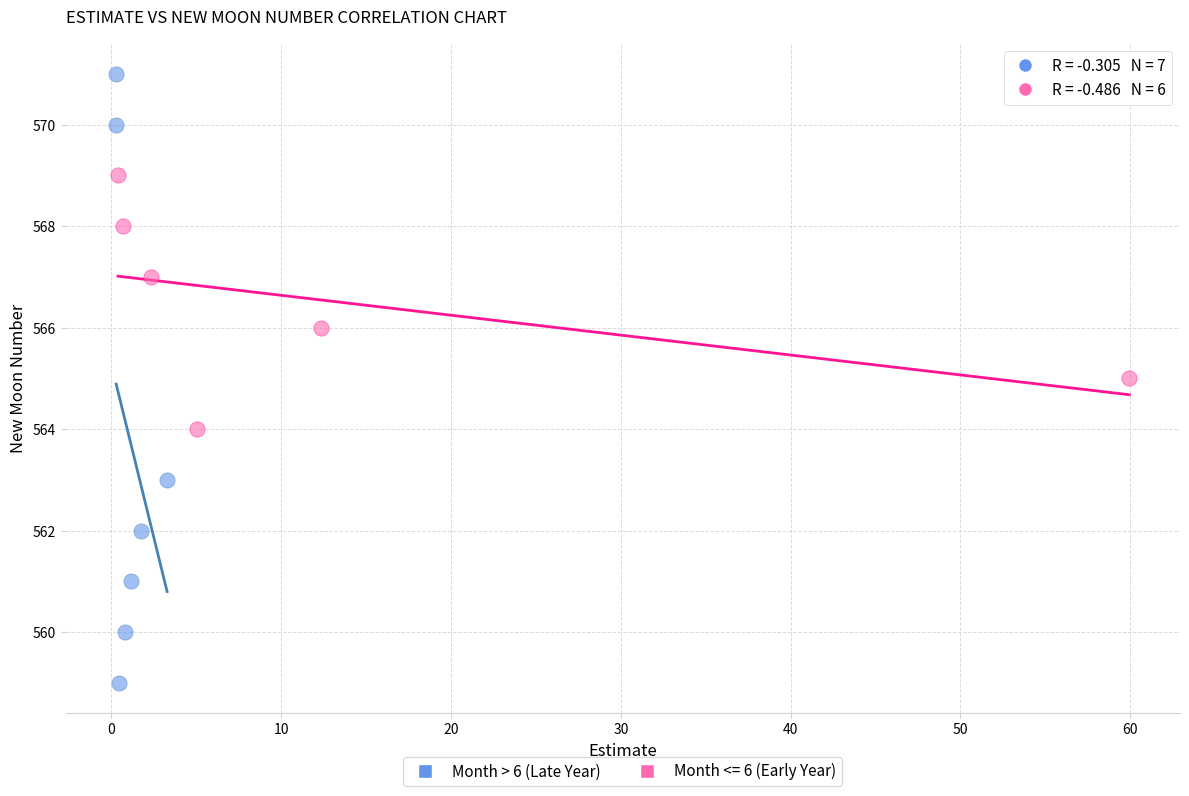

Which series has the widest spread of Y values?

Month > 6 (Late Year)